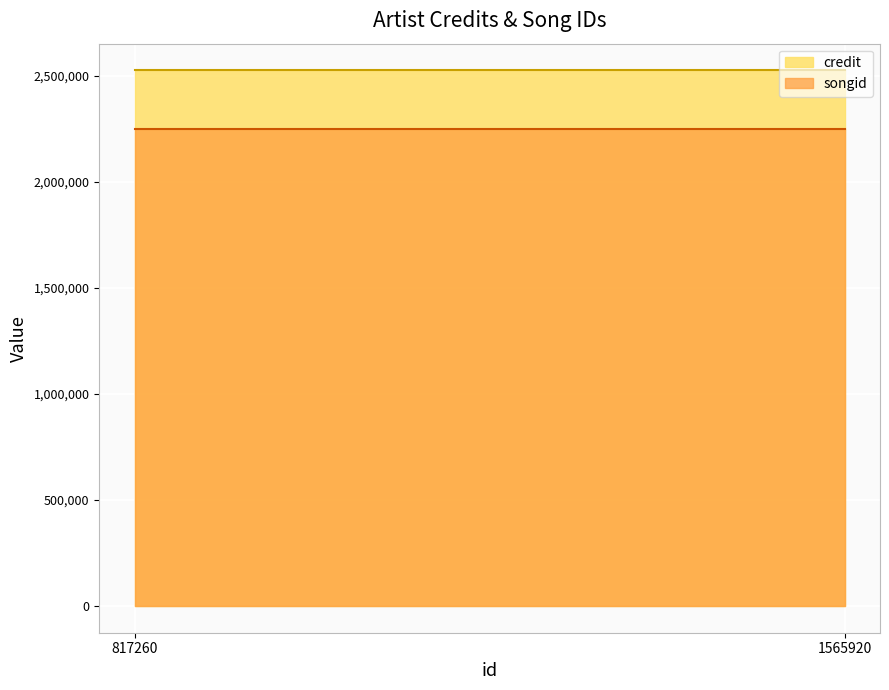

What is the maximum value shown in the chart?

2524369